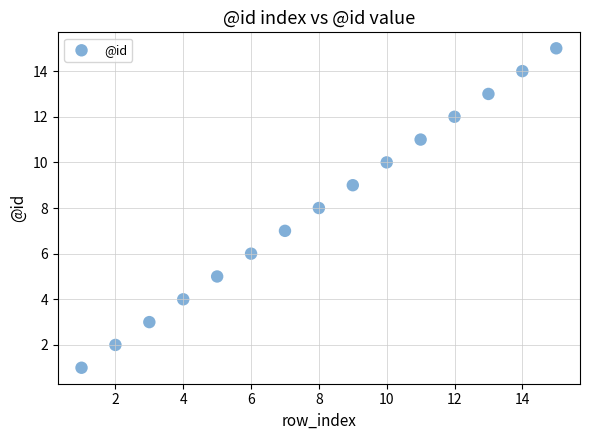

What is the range of Y values (max minus min)?

14